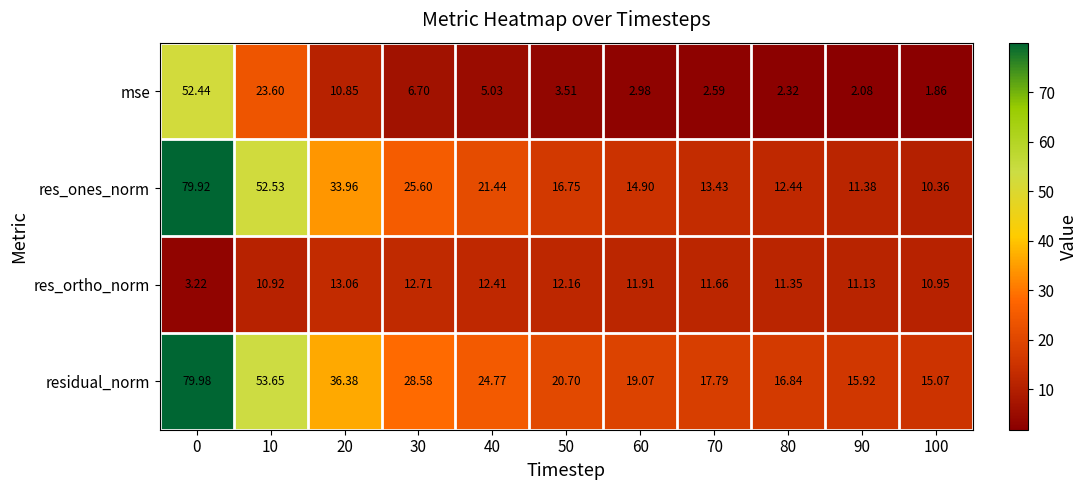

Which series changed the most between 10 and 30?

res_ones_norm